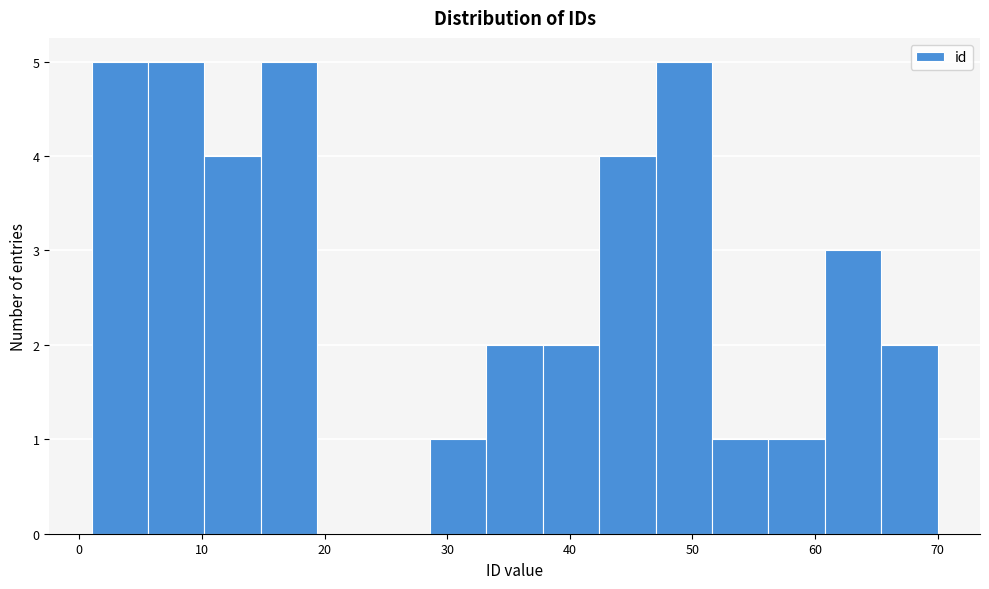

How tall is the bar that spans 10.2 to 14.8 on the x-axis? Neither the bar edges nor the heights are printed on the chart, so give them approximately, as read against the axes.

4